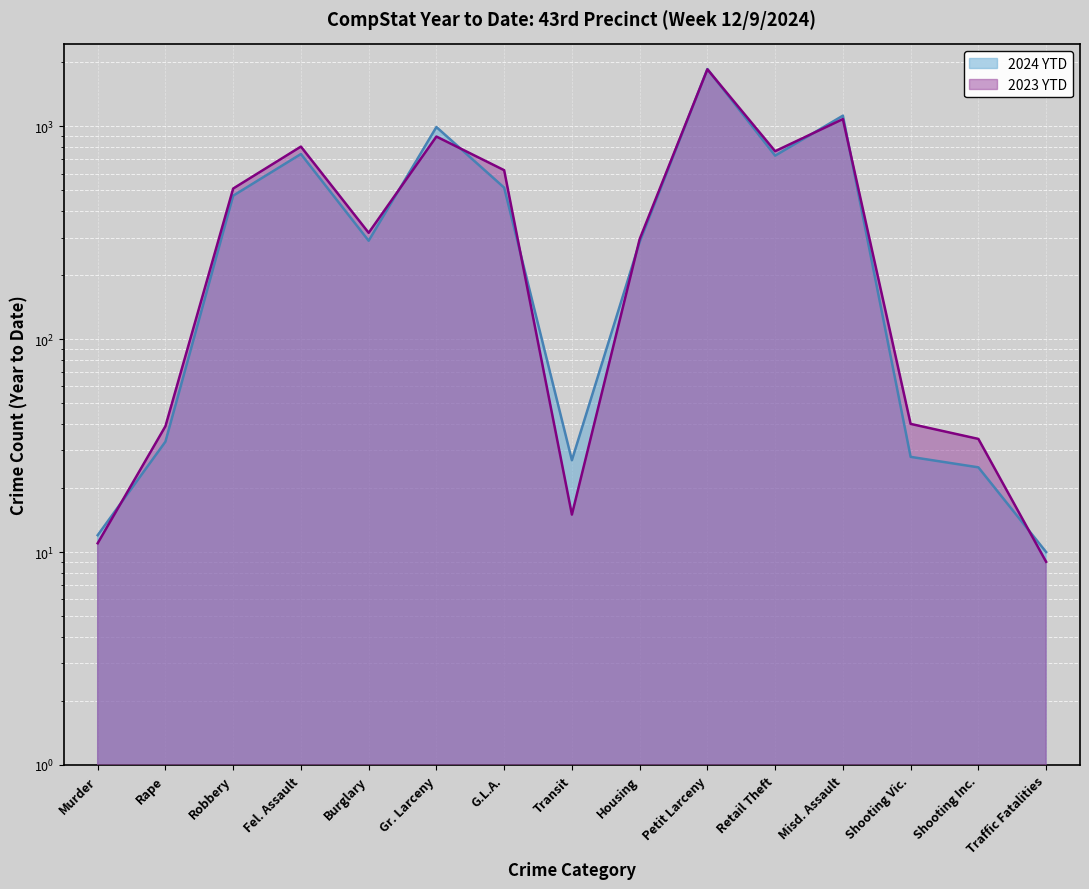

What is the difference between the highest and lowest values at Burglary?

26